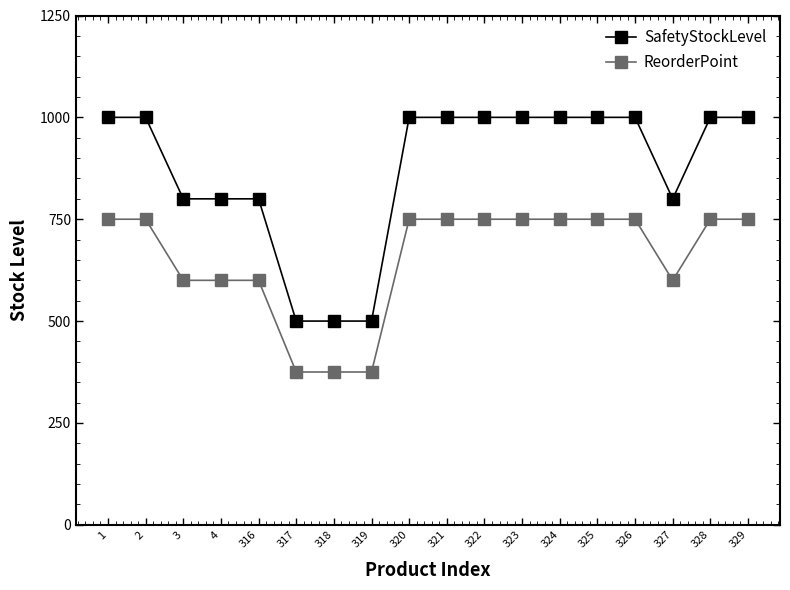

What is the spread (max minus min) of values at 2?

250